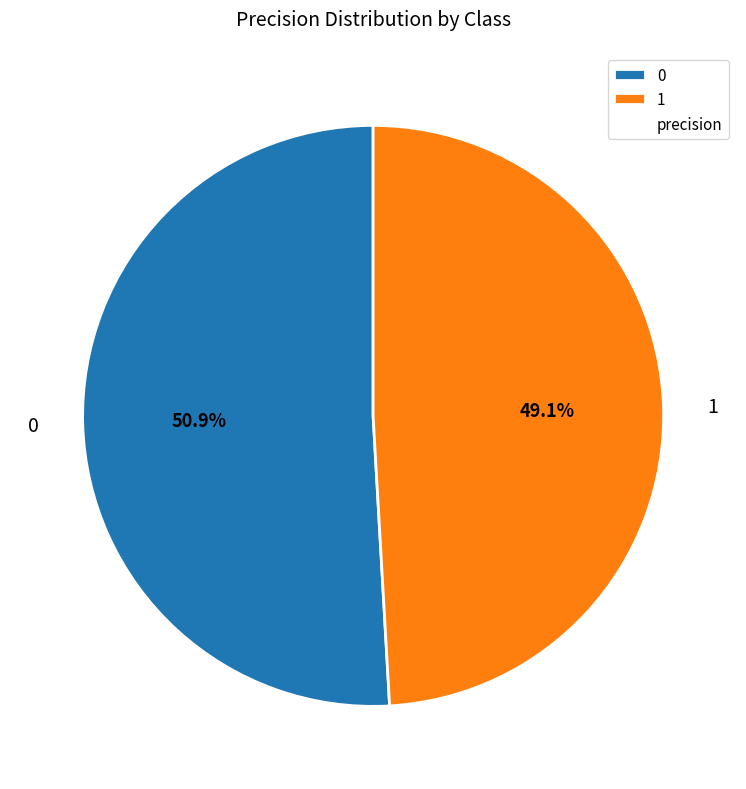

To the nearest percent, what is the average slice percentage?

50%